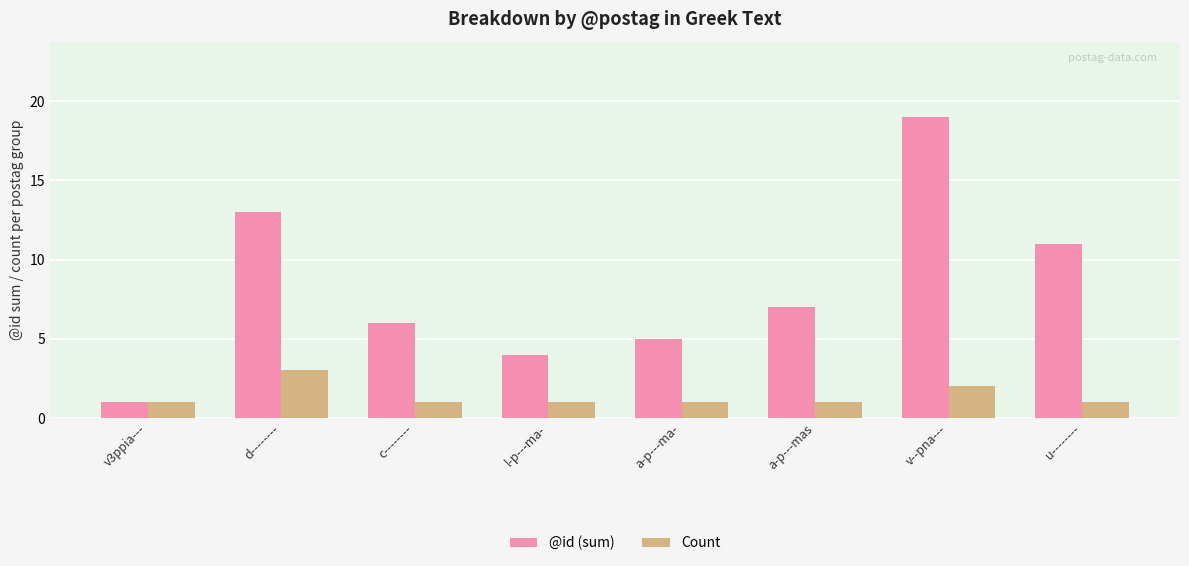

What is the lowest value of the @id (sum) series?

1